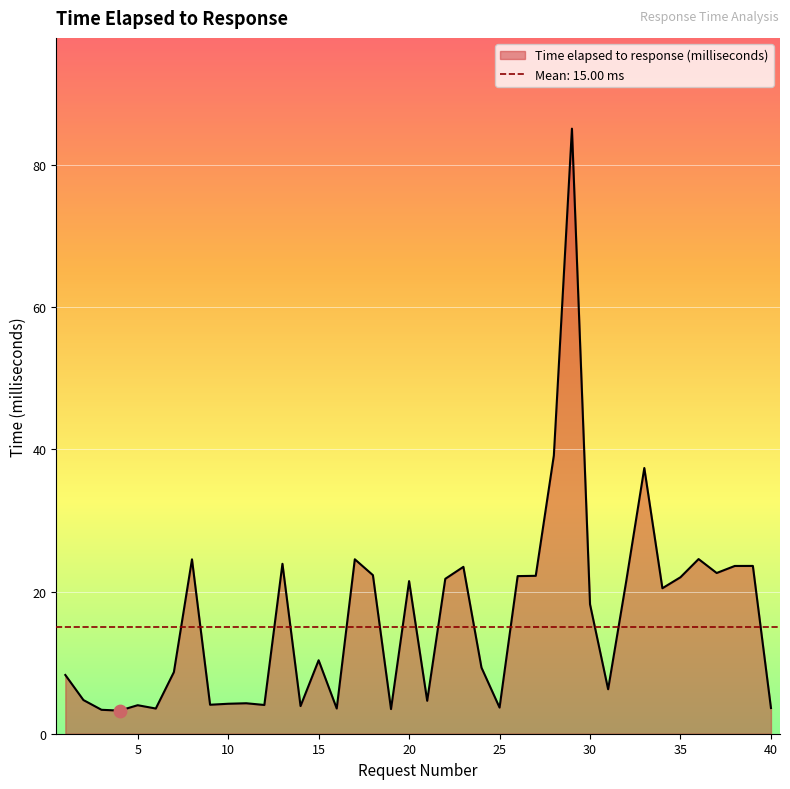

Approximately how many times larger is the value at 3 compared to 40?

0.9